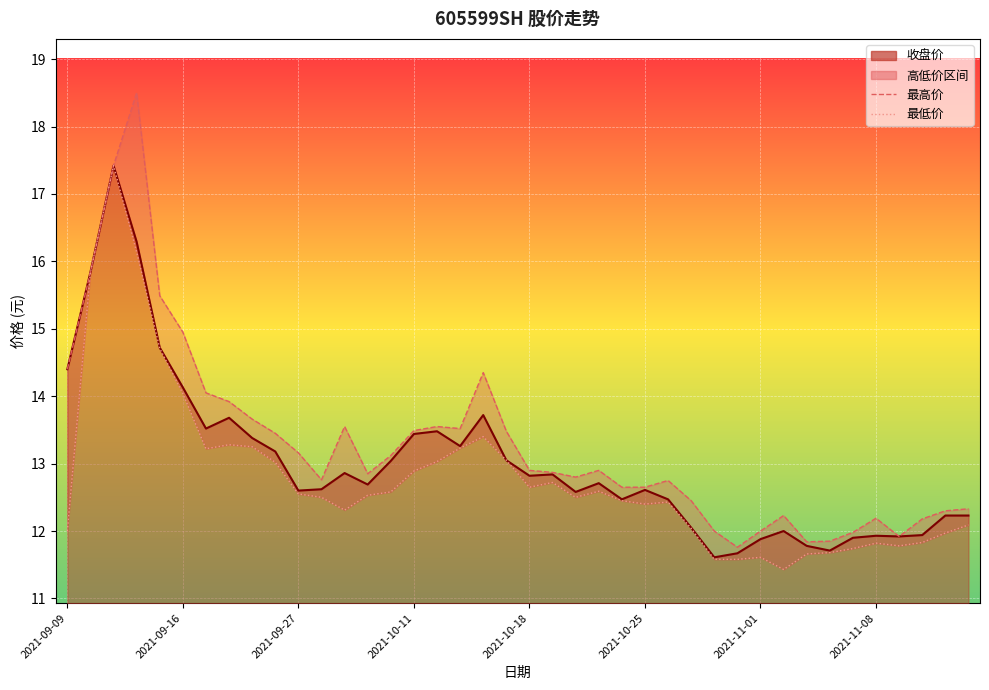

True or false: 最低价 and 最高价 intersect in this chart.

False